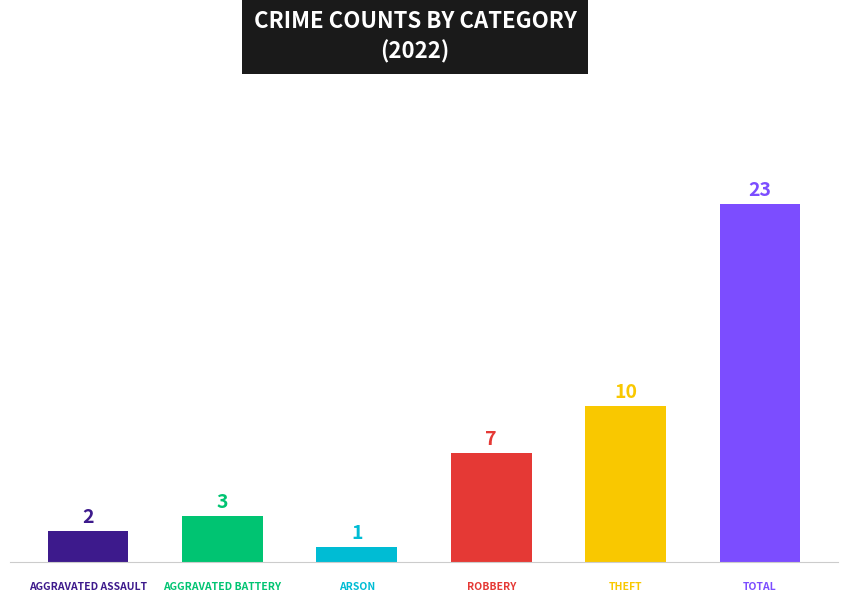

Count the number of data series in this chart.

1